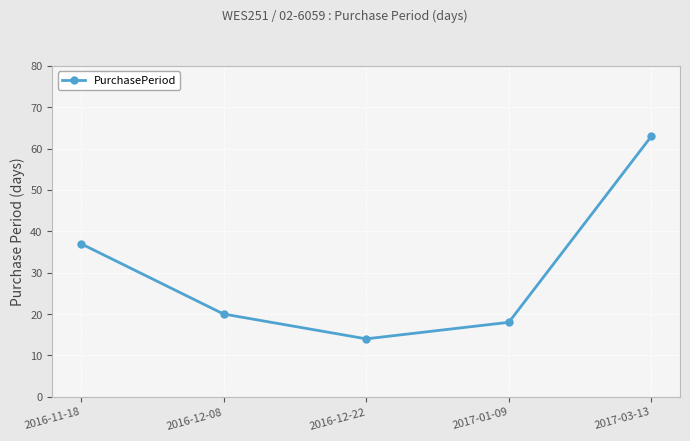

What is the difference between the maximum and minimum values?

49